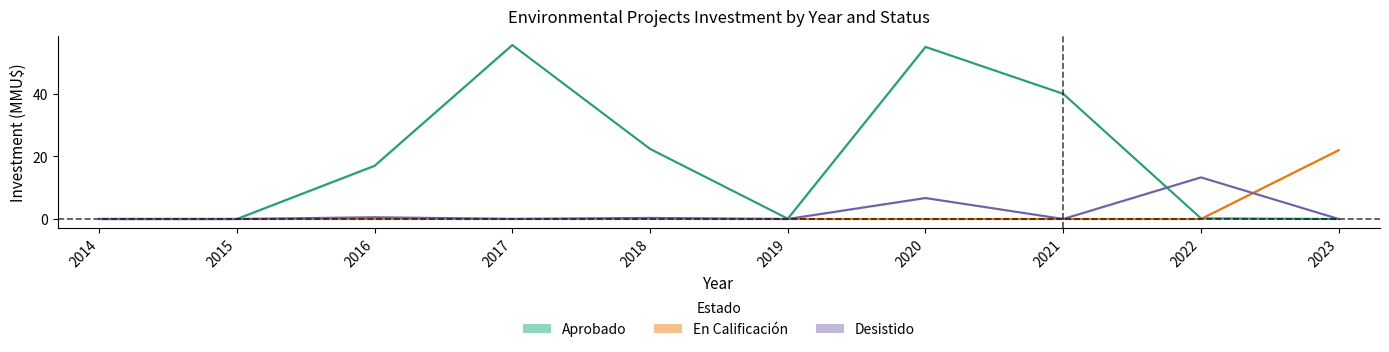

How many intersections are there between Aprobado and En Calificacion?

1